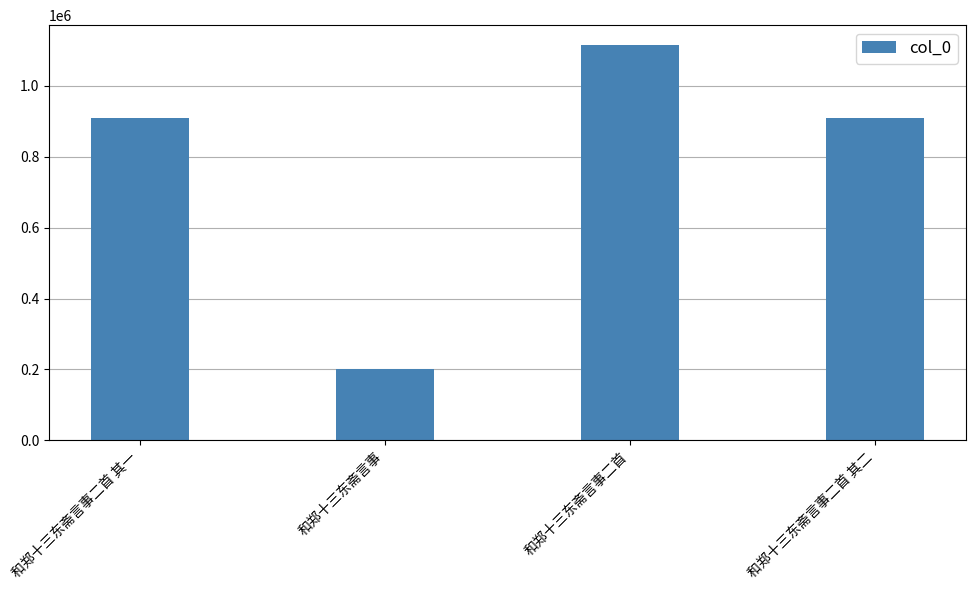

True or false: the data shows 566720 at 和郑十三东斋言事二首.

False